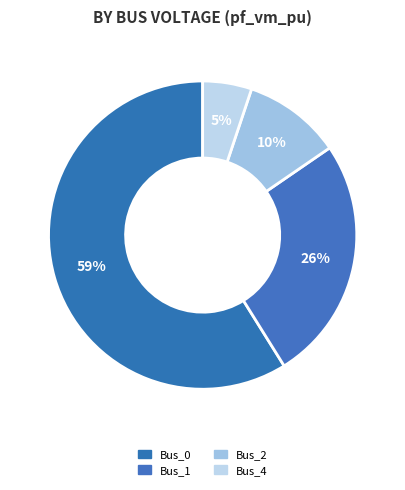

Is it true that Bus_0 is 59% of the pie?

True